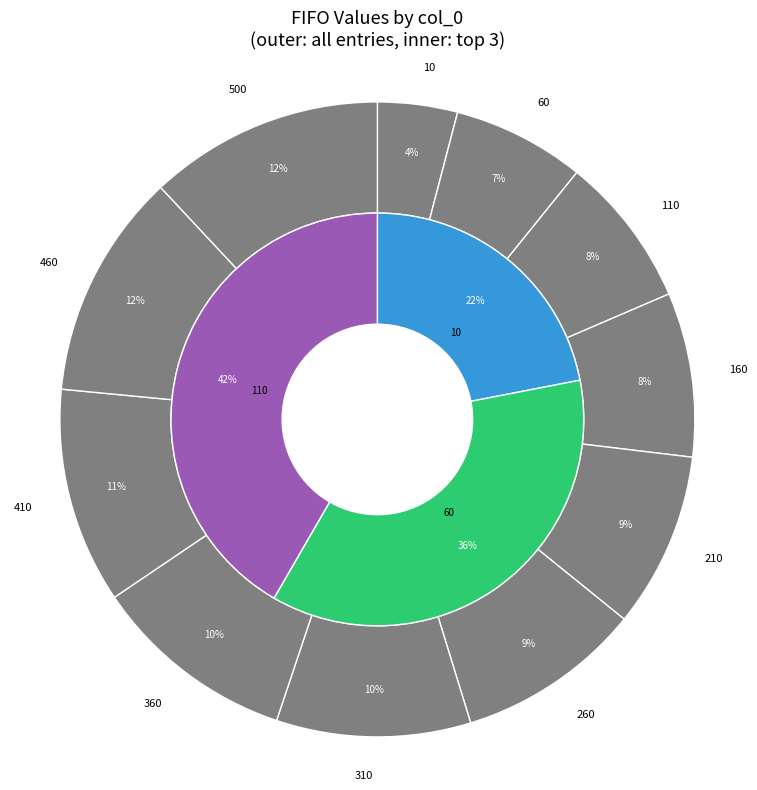

To the nearest percent, what percentage of the pie is 360?

10%